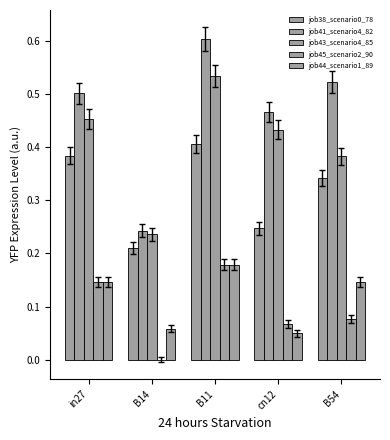

How many groups of bars are there?

5